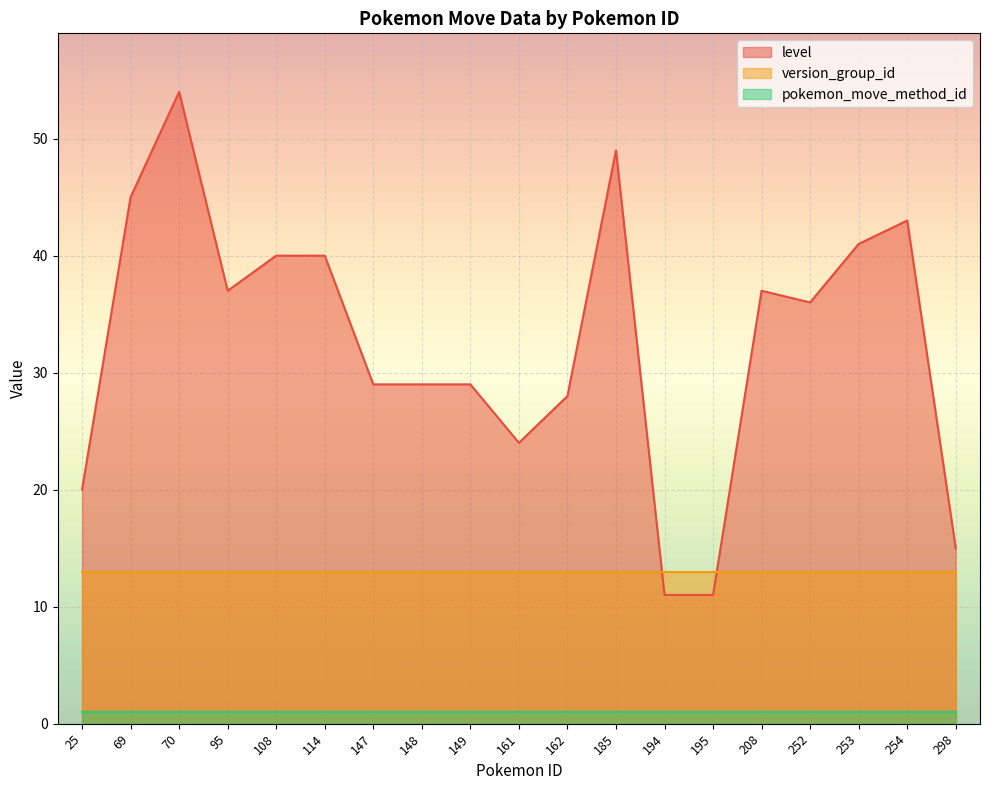

Which category has the highest value in the pokemon_move_method_id series?

25